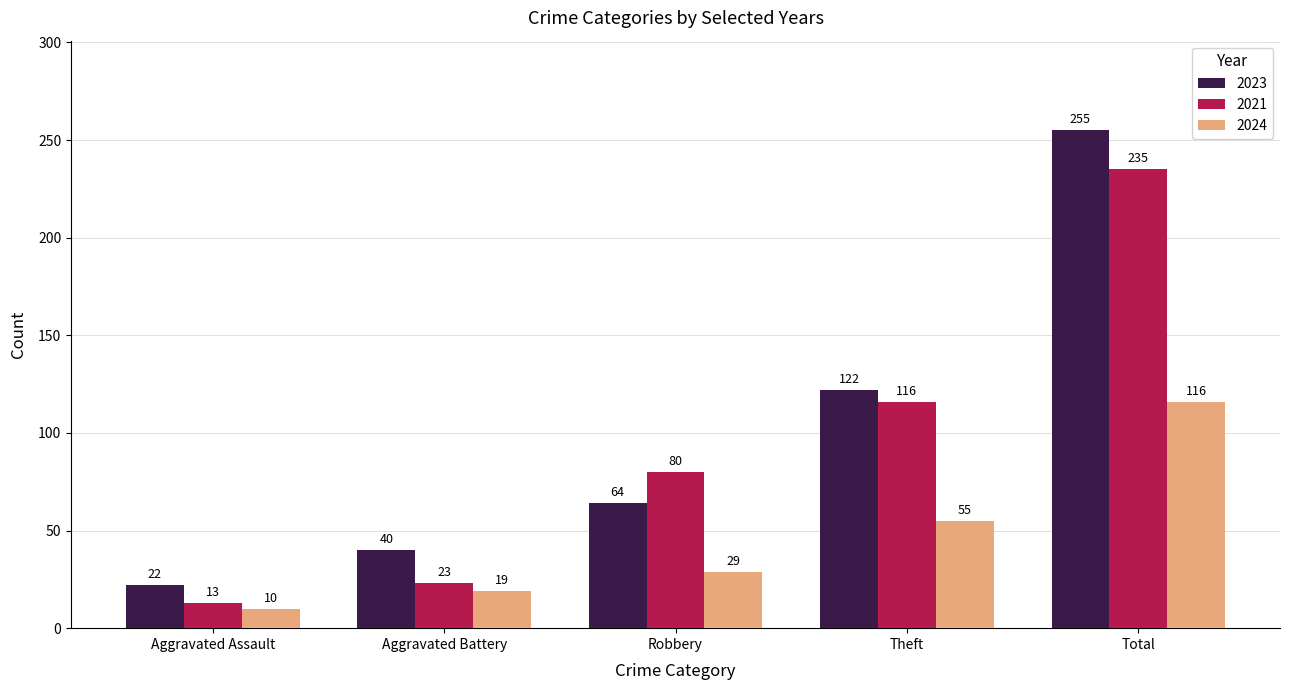

What is the label of the 1st bar from the left?

Aggravated Assault